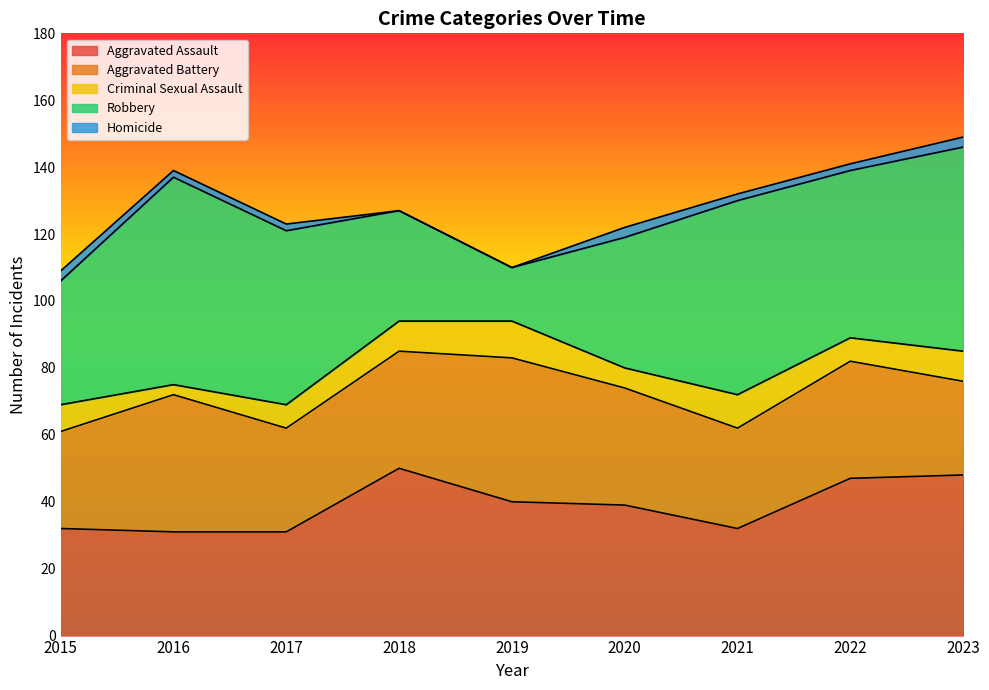

True or false: Aggravated Battery and Criminal Sexual Assault intersect in this chart.

False